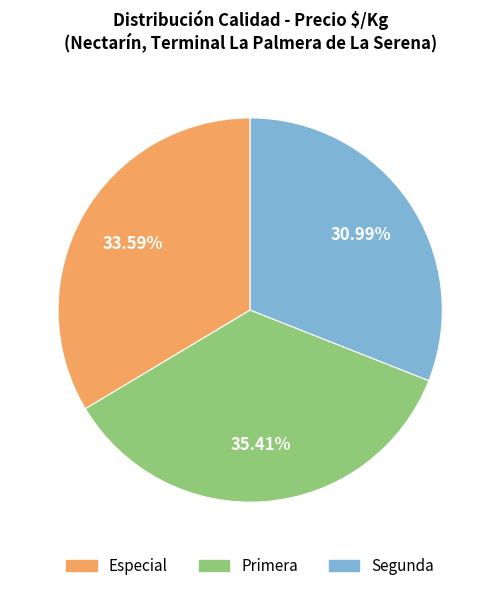

Does any single category account for the majority?

No